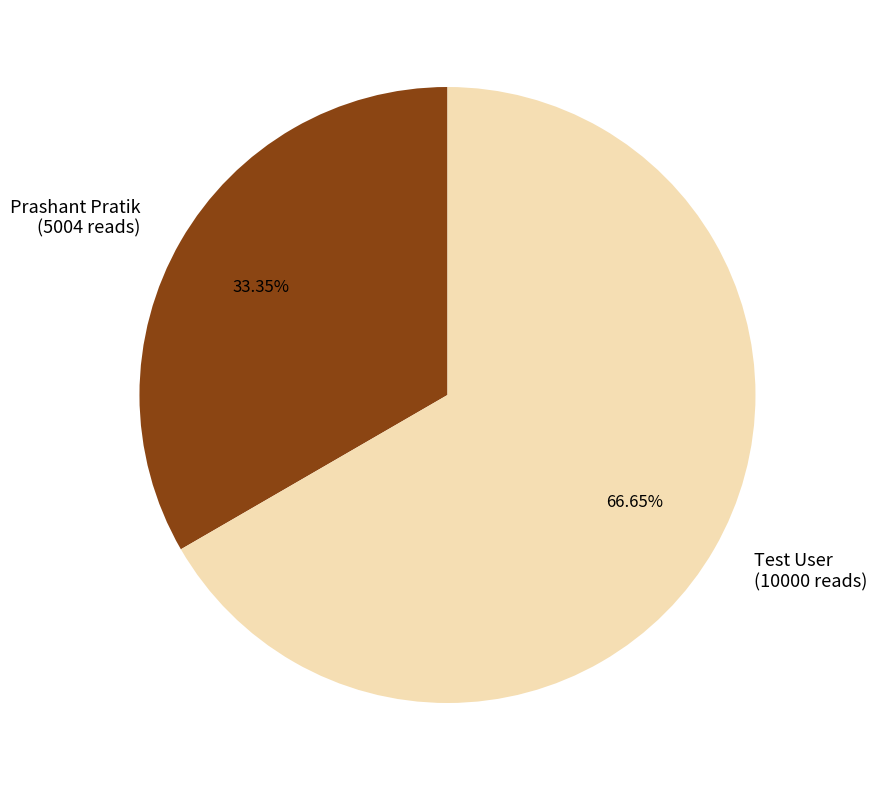

What is the largest slice in the pie chart?

Test User